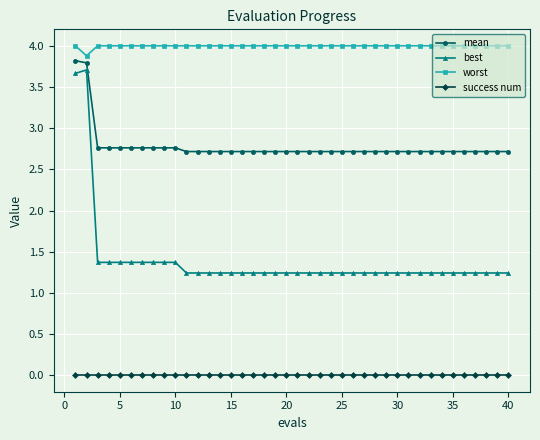

What is the sum of all best values?

55.6